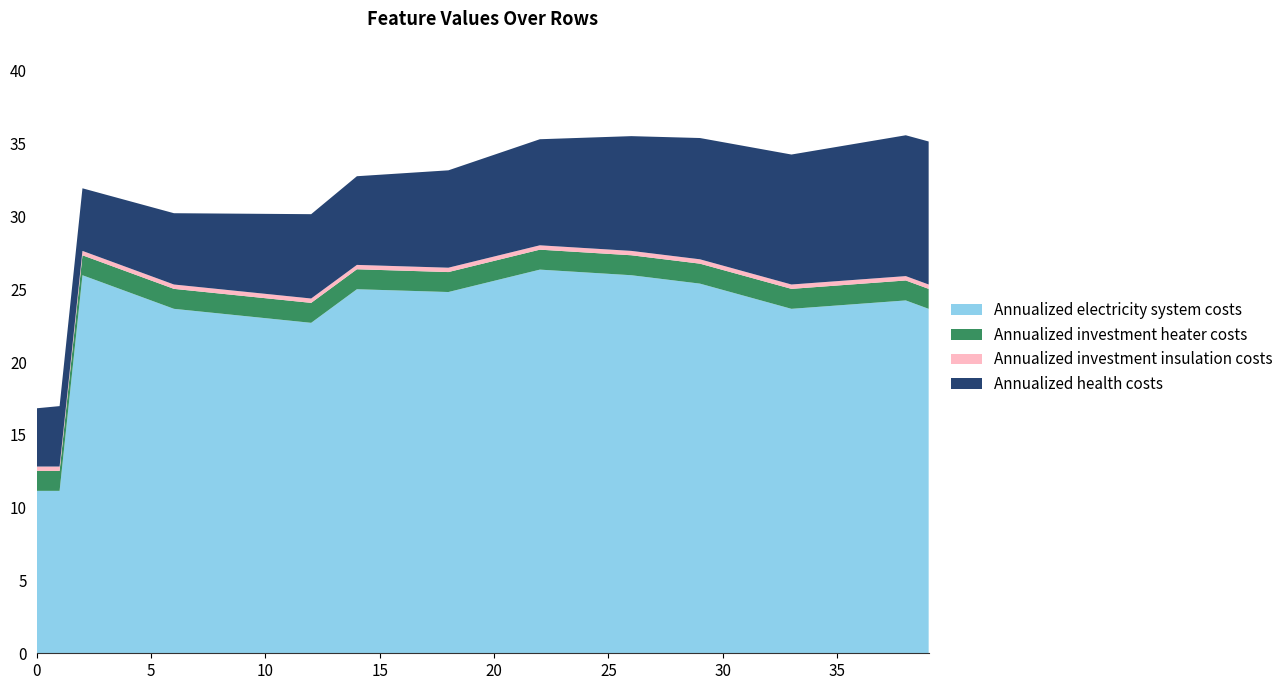

The value of Annualized electricity system costs at 0 is 20.0. True or false?

False